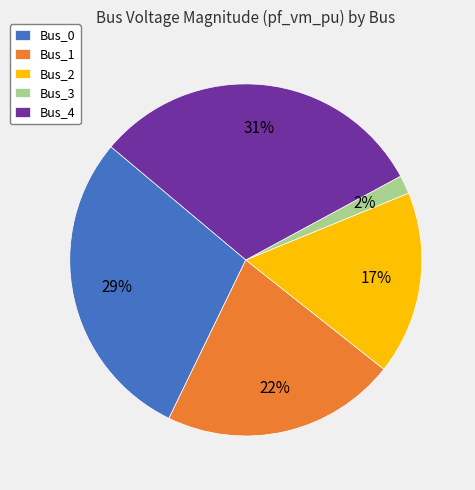

To the nearest percent, what is the difference between the largest and smallest slice percentages?

29%